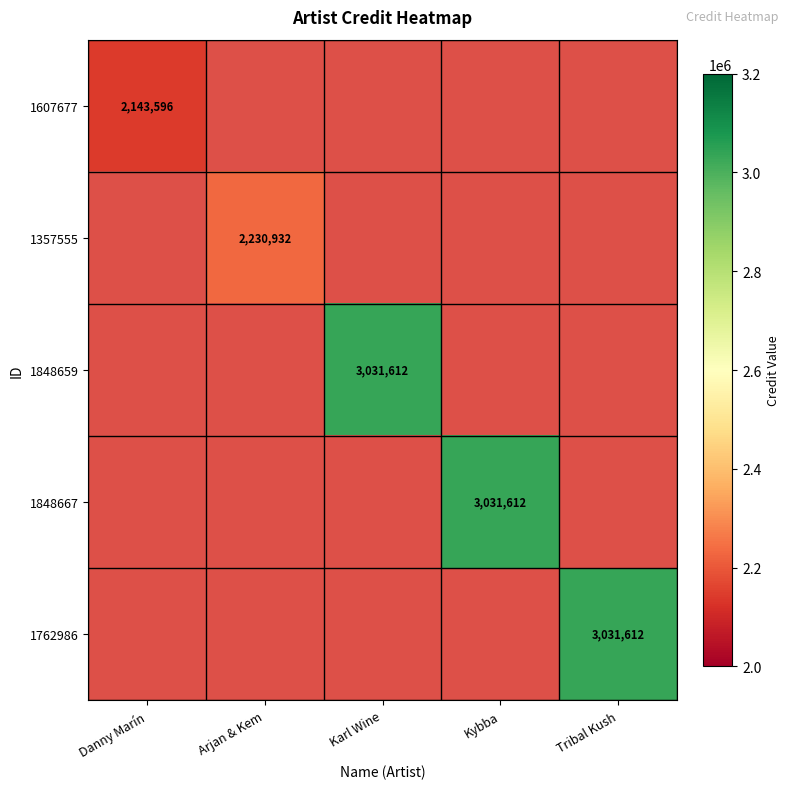

Which label corresponds to the largest value in the chart?

Karl Wine